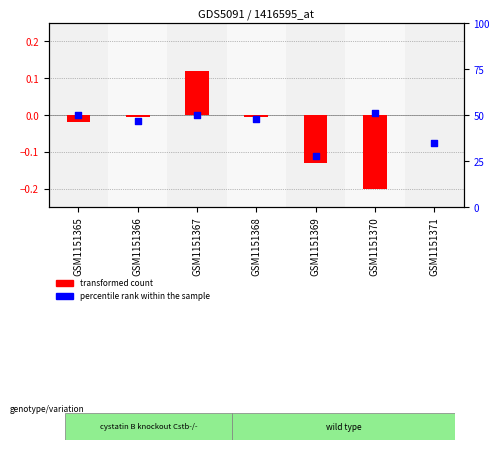

At which category is the sum across all series the highest?

GSM1151370